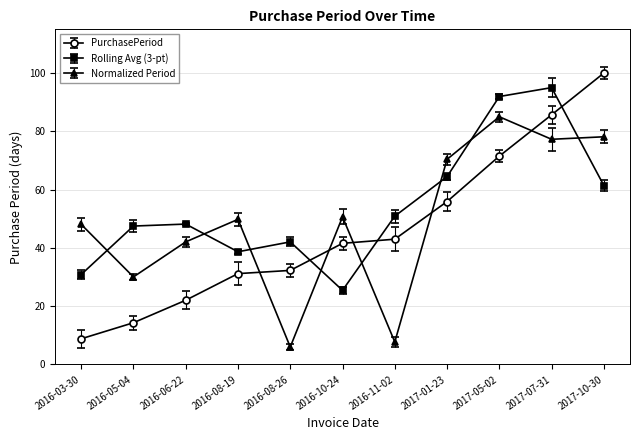

What is the label of the 10th point from the left?

2017-07-31